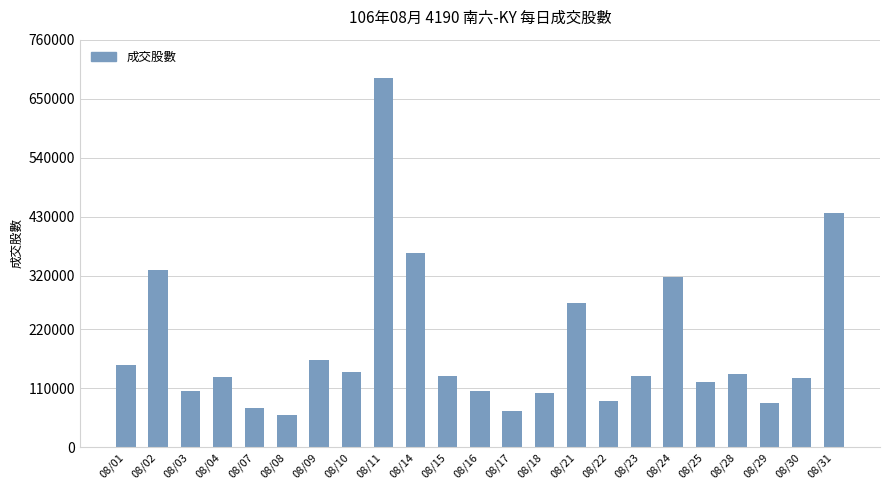

Count the number of data series in this chart.

1